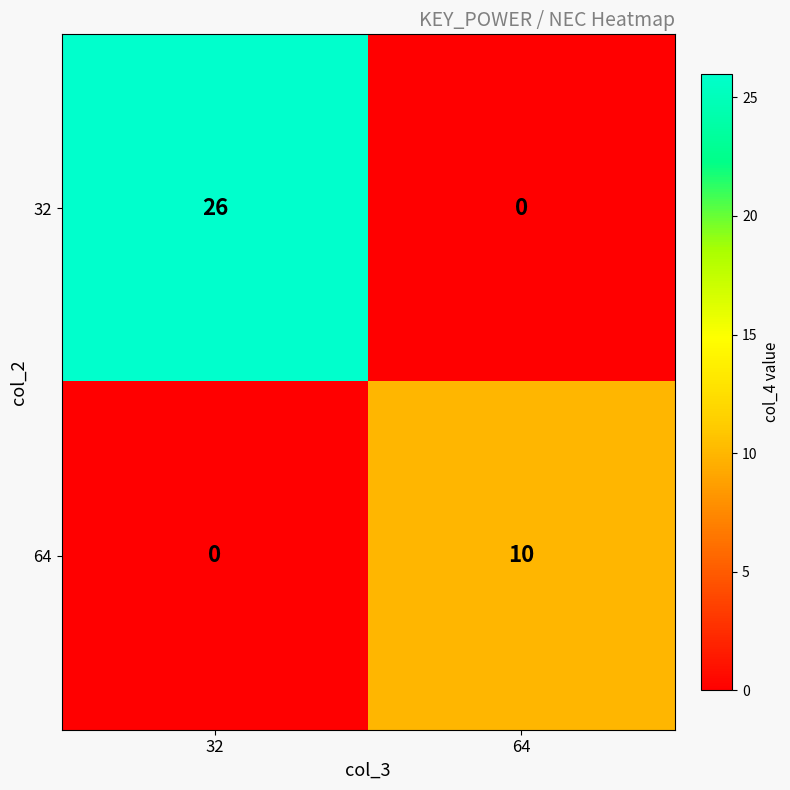

List the labels in order of 64 value, smallest first.

32, 64